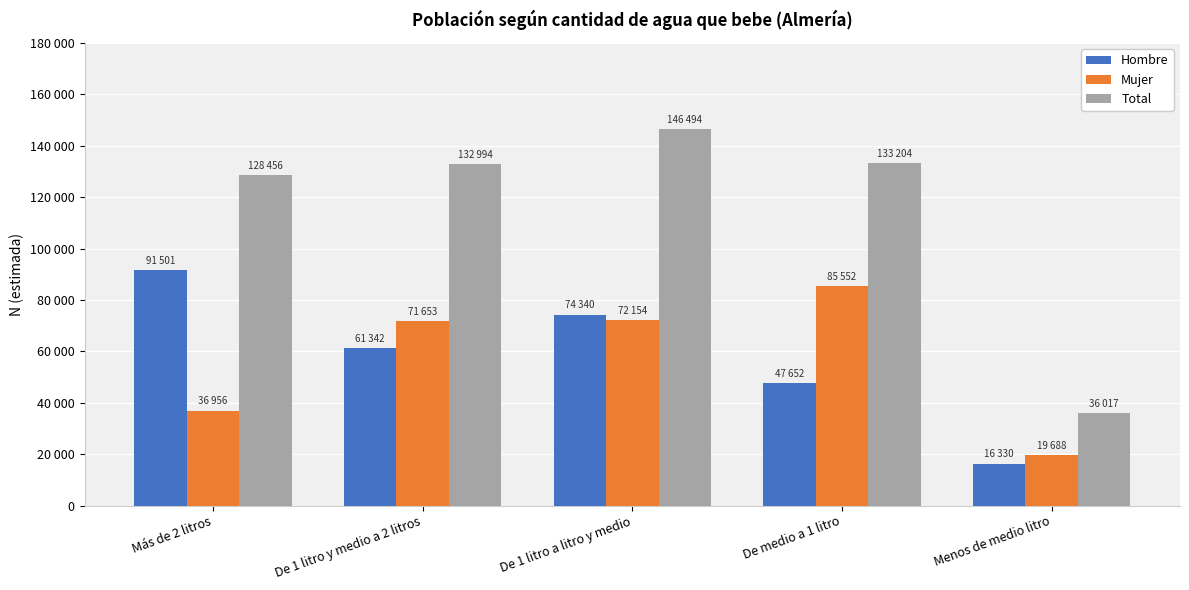

Rank the series by their maximum value, from lowest to highest.

Mujer, Hombre, Total